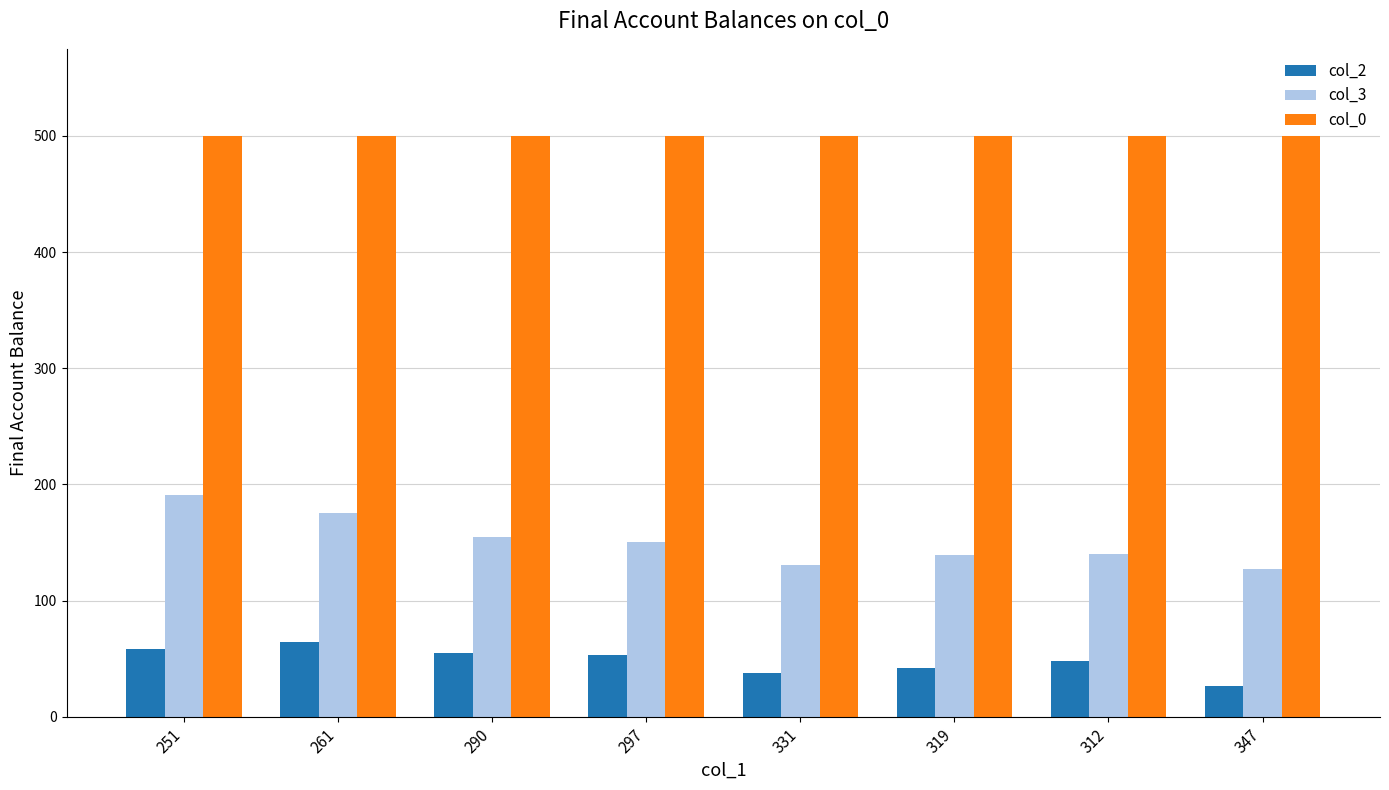

What position from the left is 290?

3